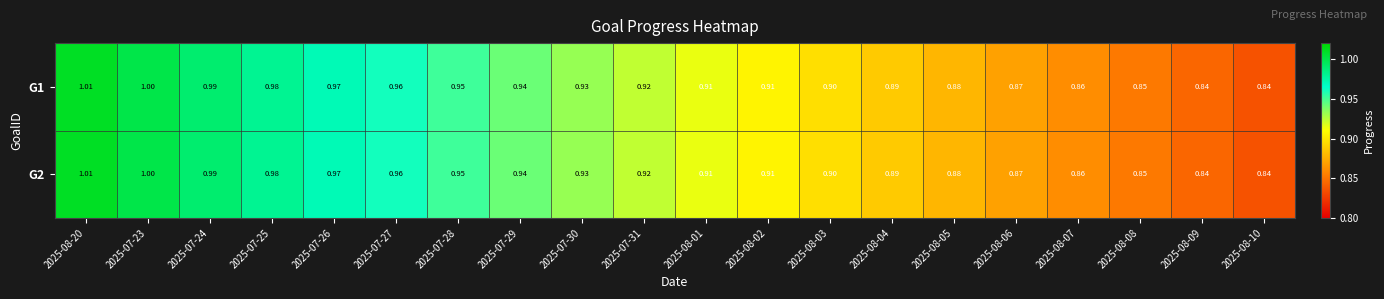

Is the value of G2 at 2025-08-03 greater than the value of G1 at 2025-08-06?

Yes